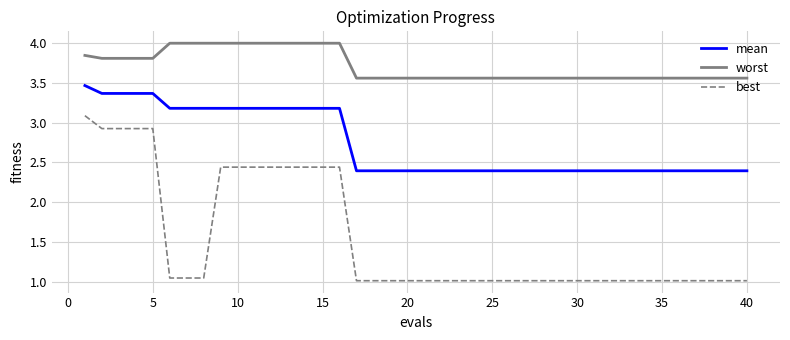

What is the maximum value shown in the chart?

4.0